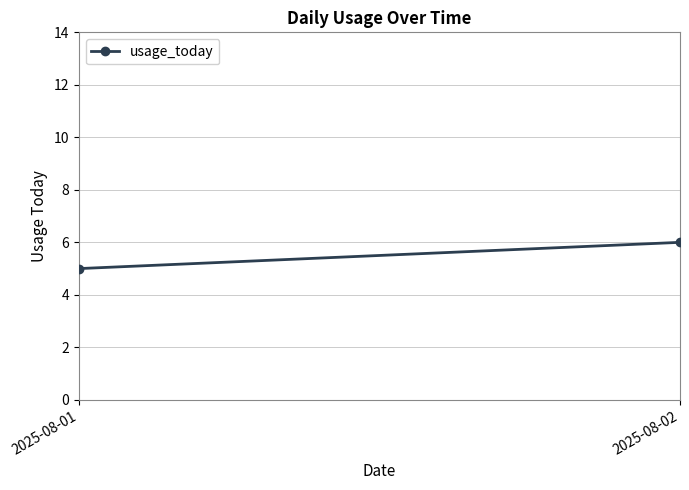

Which category has the highest value across all series?

2025-08-02